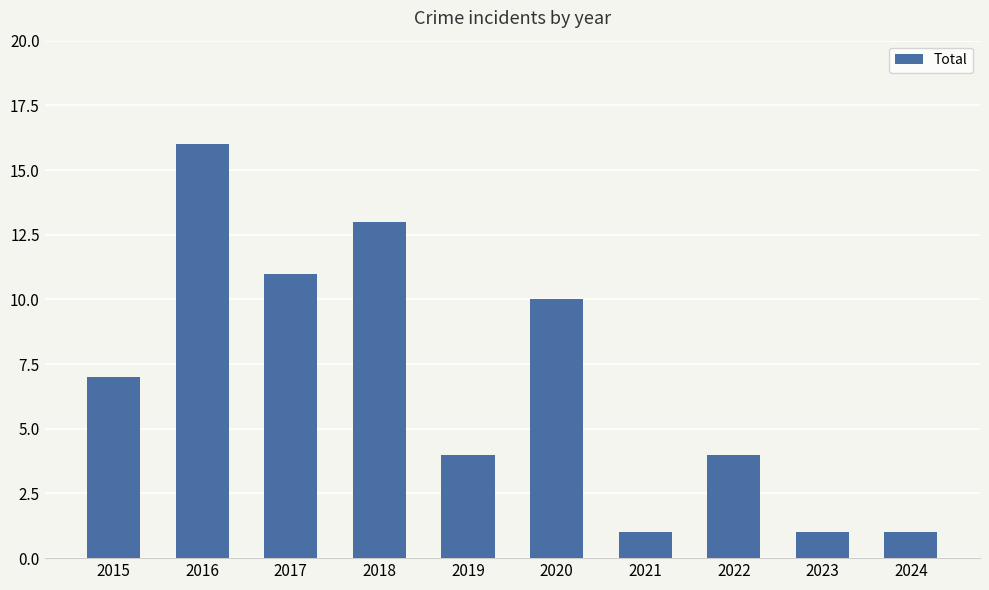

What is the sum of all values?

68